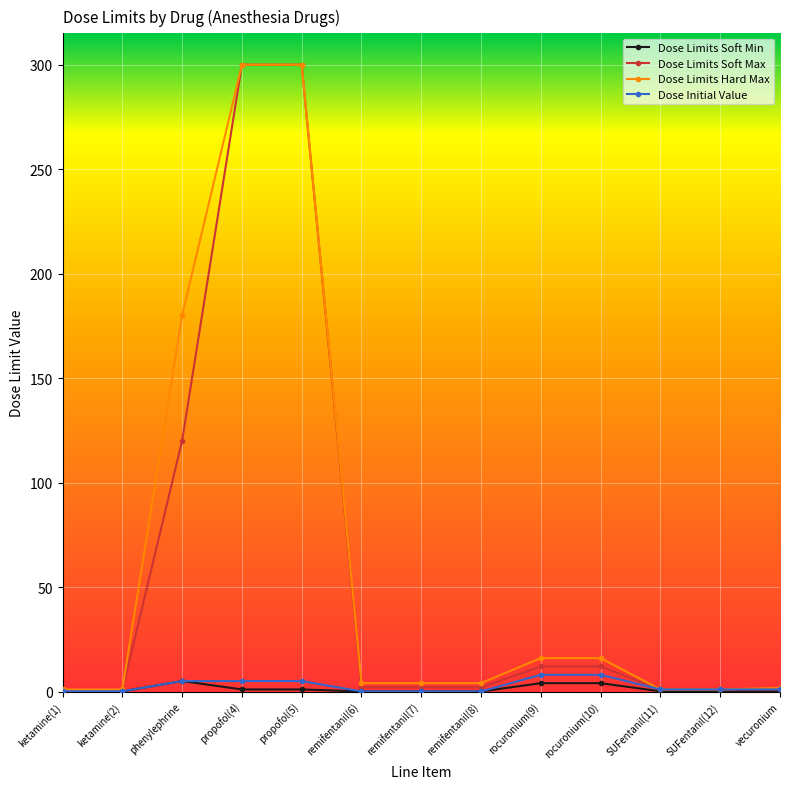

The value of Dose Limits Soft Min at remifentanil(6) is 0.0. True or false?

True